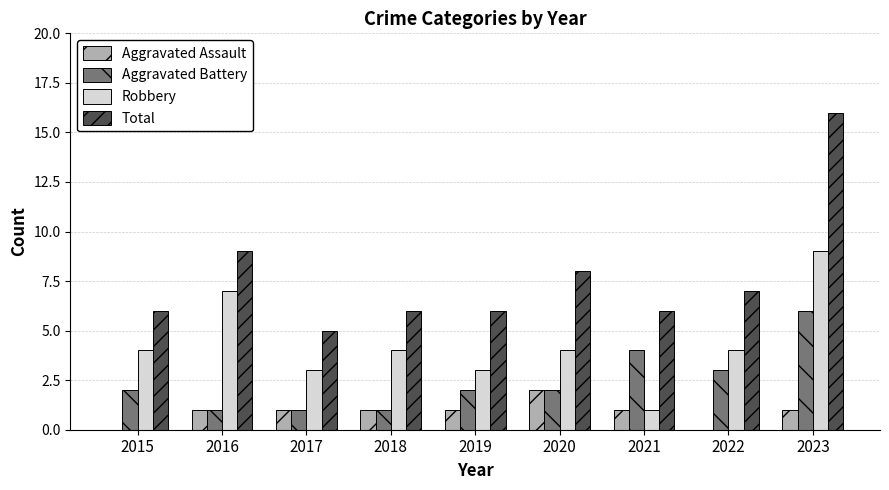

Which series has the largest total across all categories?

Total